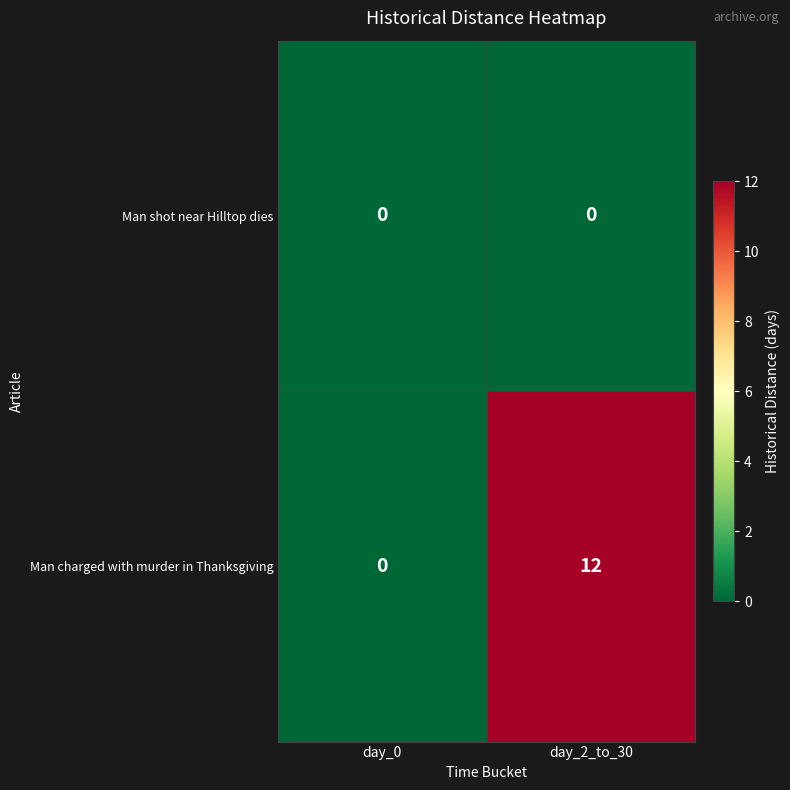

List the series in order of their overall mean, highest first.

Man charged with murder in Thanksgiving, Man shot near Hilltop dies